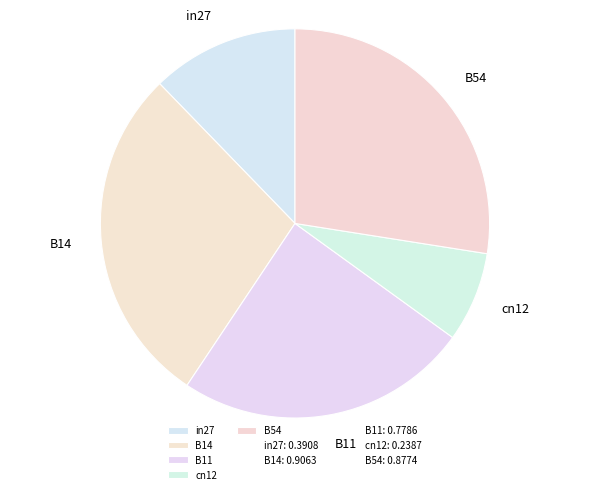

Is the sum of in27 and B14 greater than half?

No